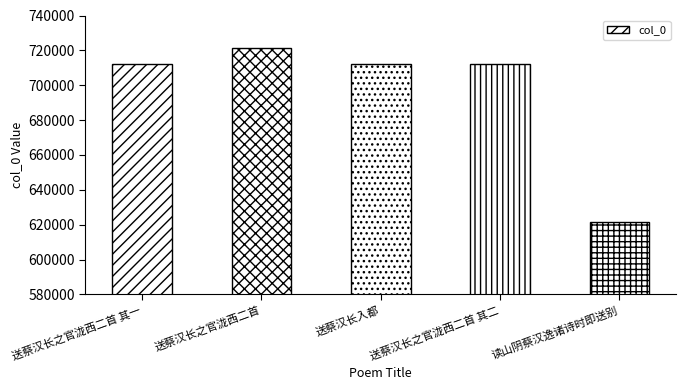

True or false: the data shows 497127 at 送蔡汉长之官泷西二首.

False